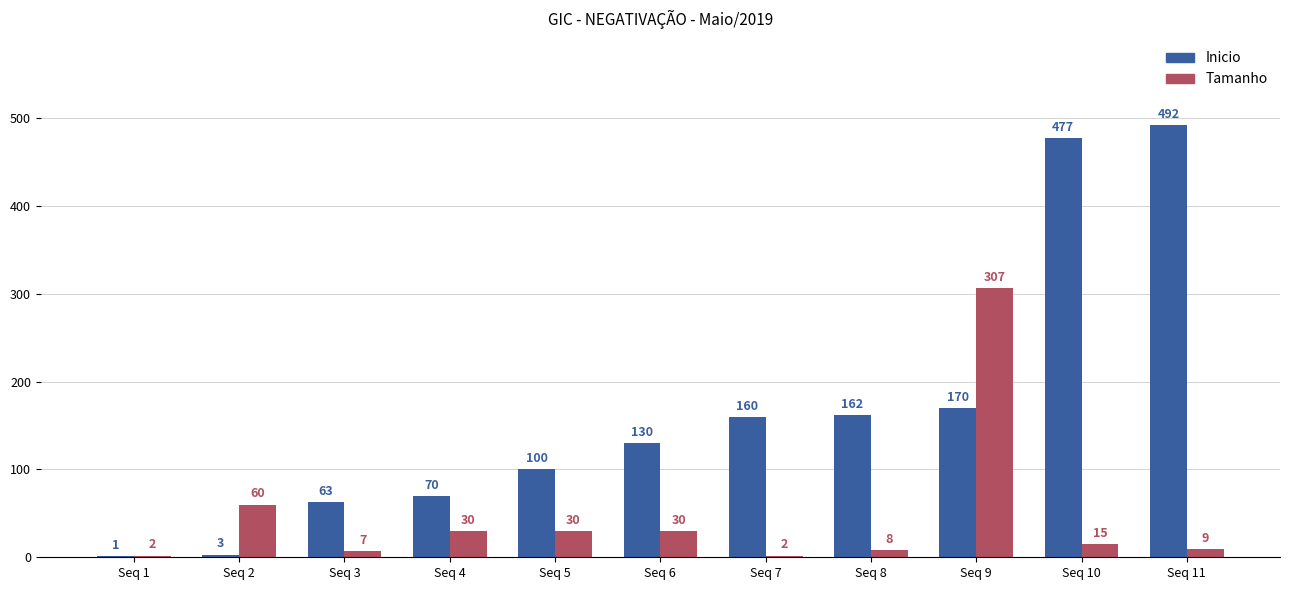

What is the total value across all series at Seq 4?

100